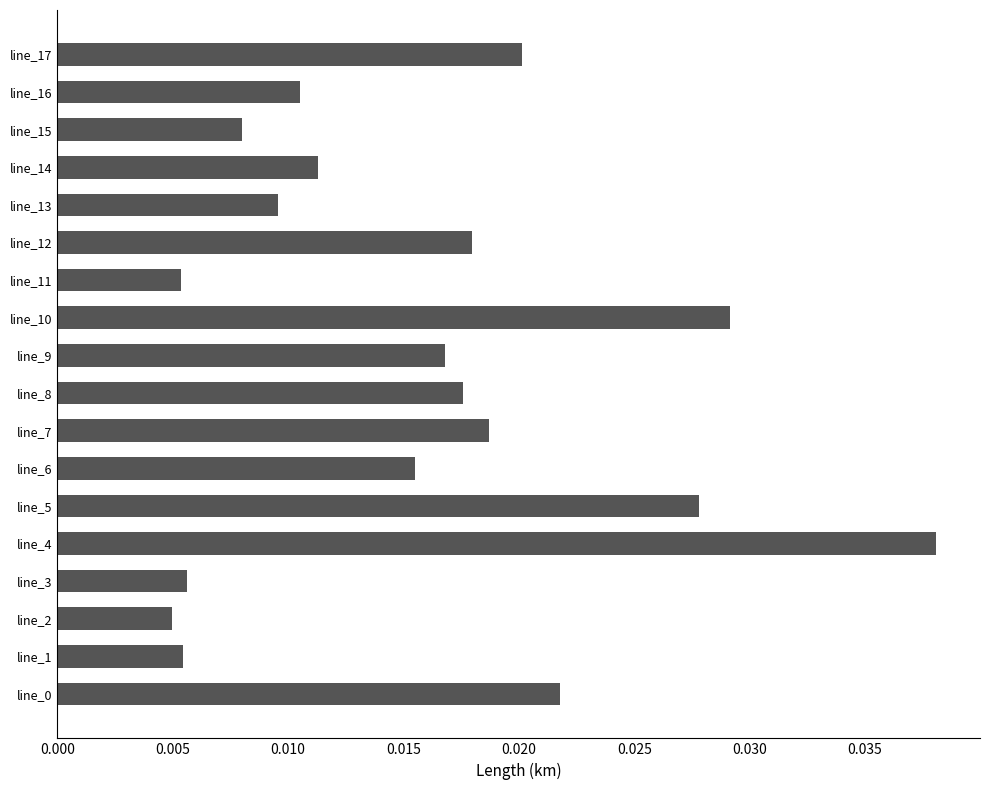

How many categories are shown in the chart?

18